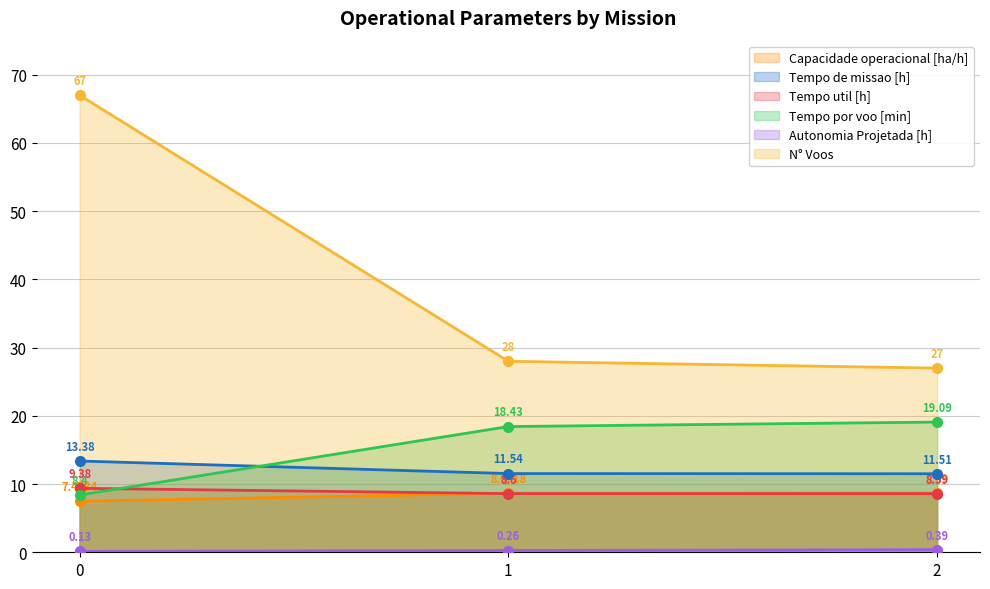

True or false: Tempo util [h] has a value of 16.6 at 0.

False